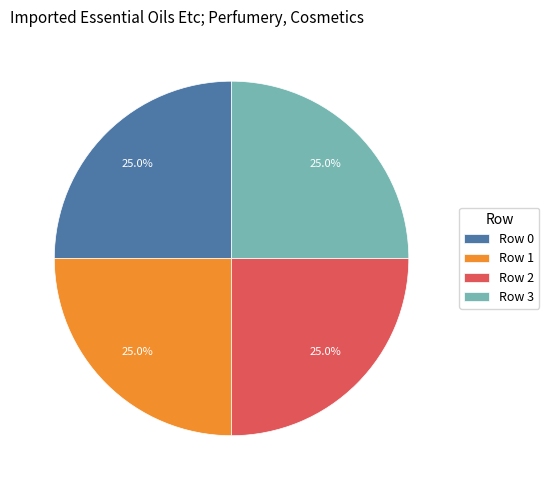

Approximately how many times larger is the value at Row 2 compared to Row 1?

1.0